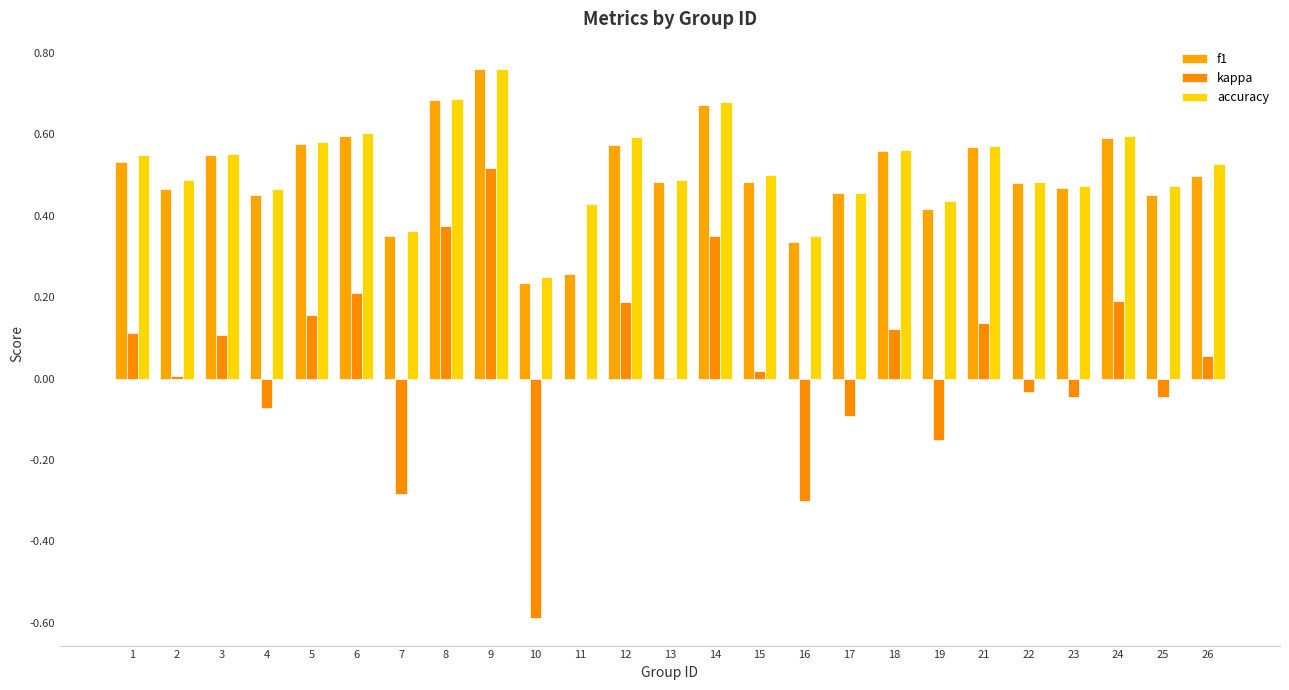

Rank the categories by kappa value from lowest to highest.

10, 16, 7, 19, 17, 4, 25, 23, 22, 11, 13, 2, 15, 26, 3, 1, 18, 21, 5, 12, 24, 6, 14, 8, 9